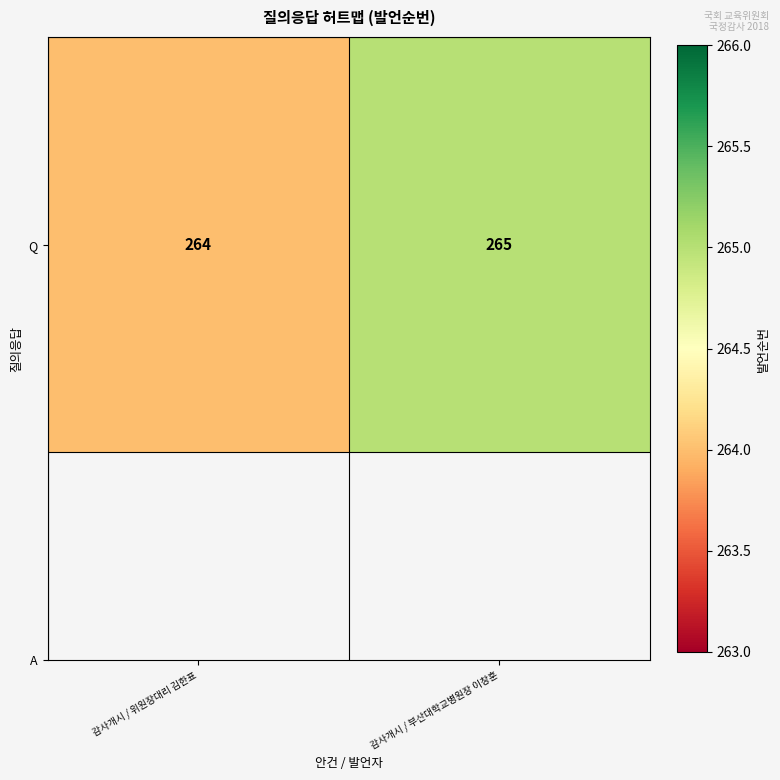

Which label corresponds to the smallest value in the chart?

감사개시 / 위원장대리 김한표